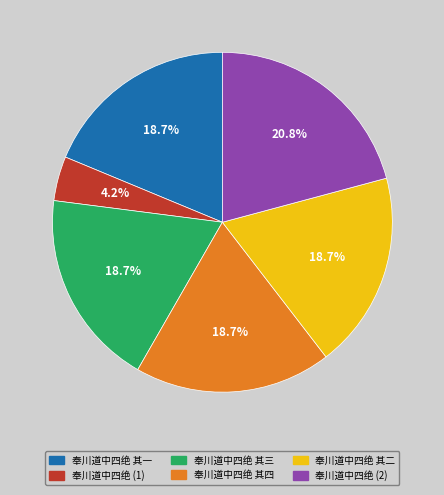

True or false: 奉川道中四绝 其一 accounts for 11% of the total.

False